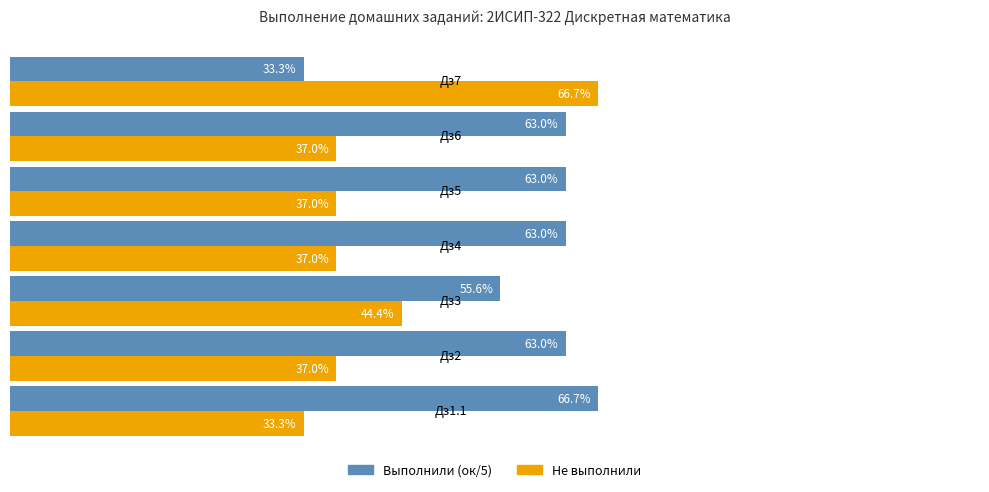

Which series has the largest total across all categories?

Выполнили (ок/5)